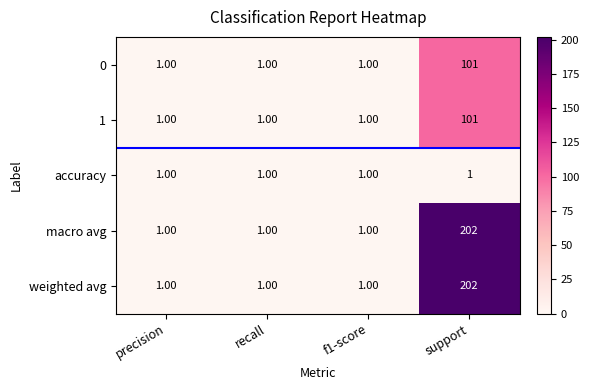

How many data points in 1 are above 1?

1